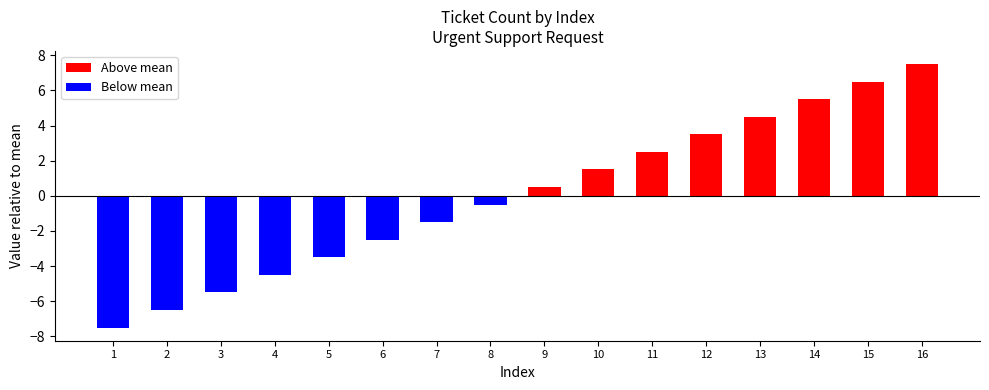

What is the approximate value at 13?

4.5